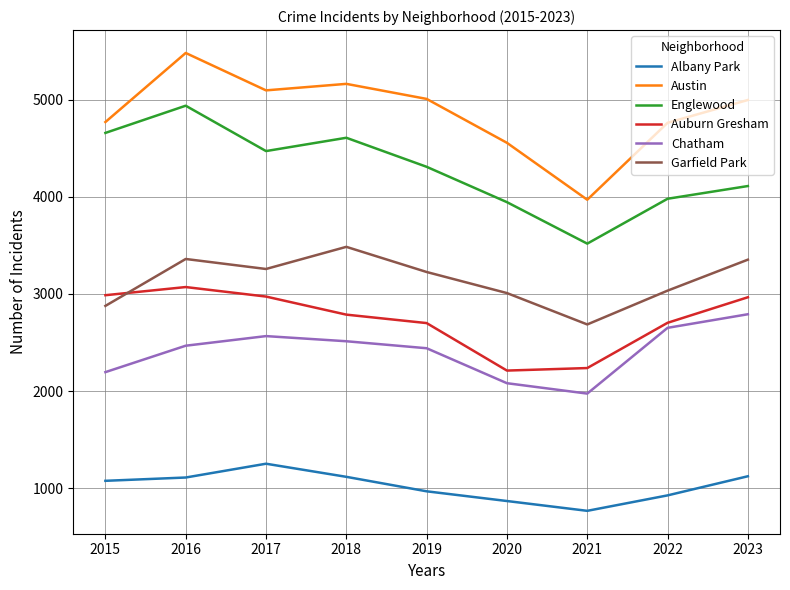

The value of Auburn Gresham at 2022 is 1507. True or false?

False